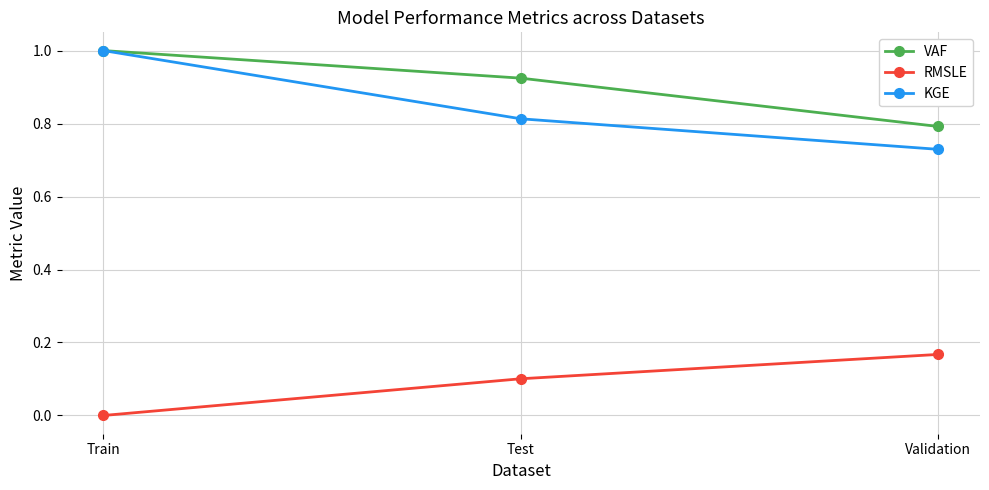

Which series changed the most between Train and Validation?

KGE